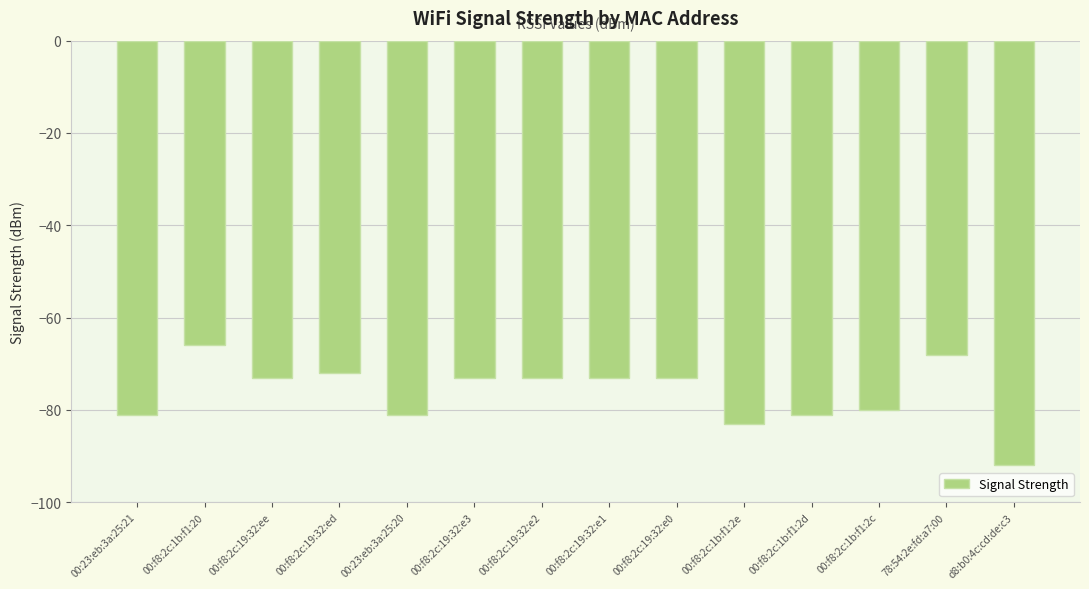

The value at 00:23:eb:3a:25:21 is -145. True or false?

False